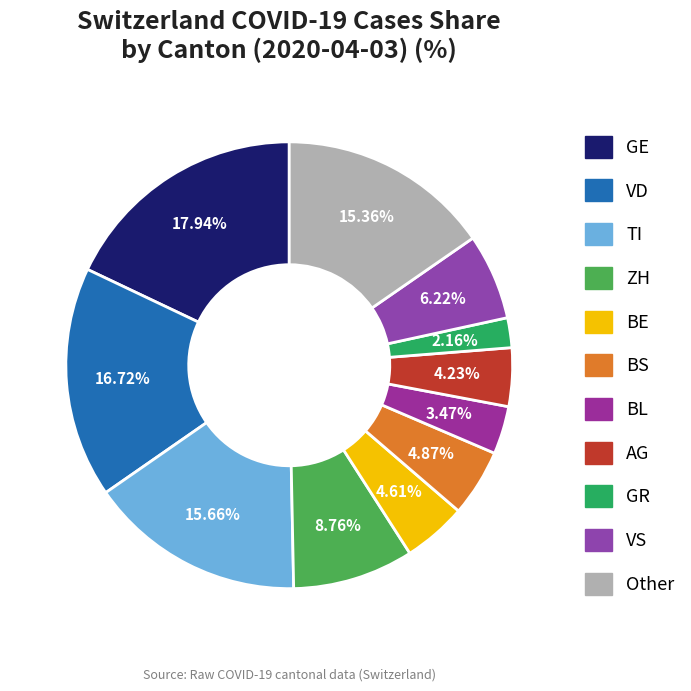

Count the number of slices in the pie.

11